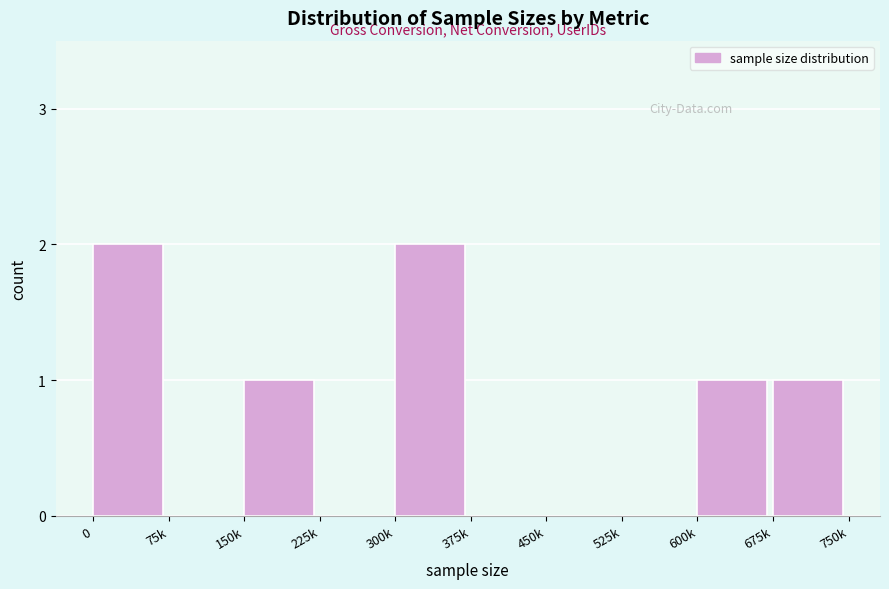

Reading left to right, transcribe all the data shown in this chart.

0=2	75k=0	150k=1	225k=0	300k=2	375k=0	450k=0	525k=0	600k=1	675k=1